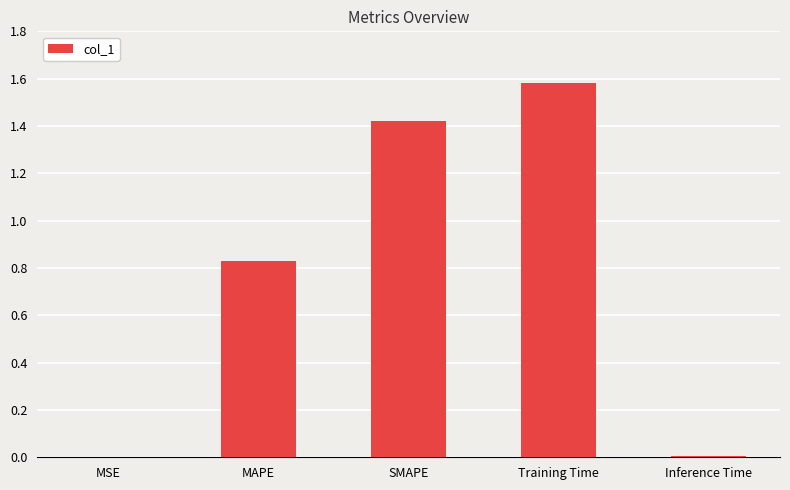

The value at Training Time is 2.7. True or false?

False